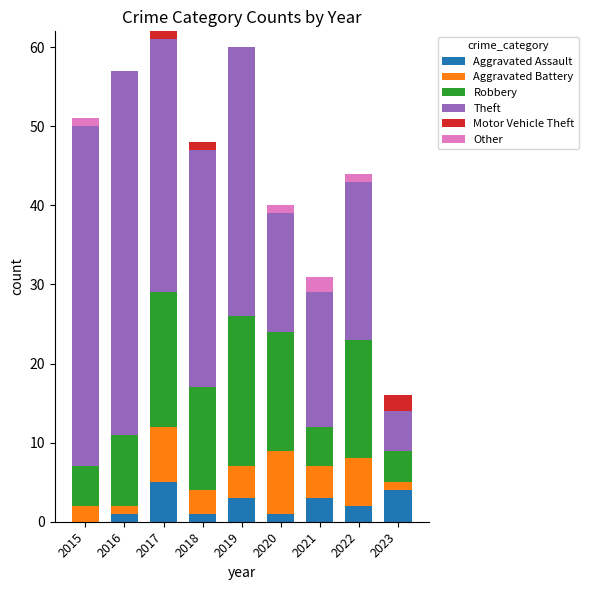

What is the total value across all series at 2019?

60